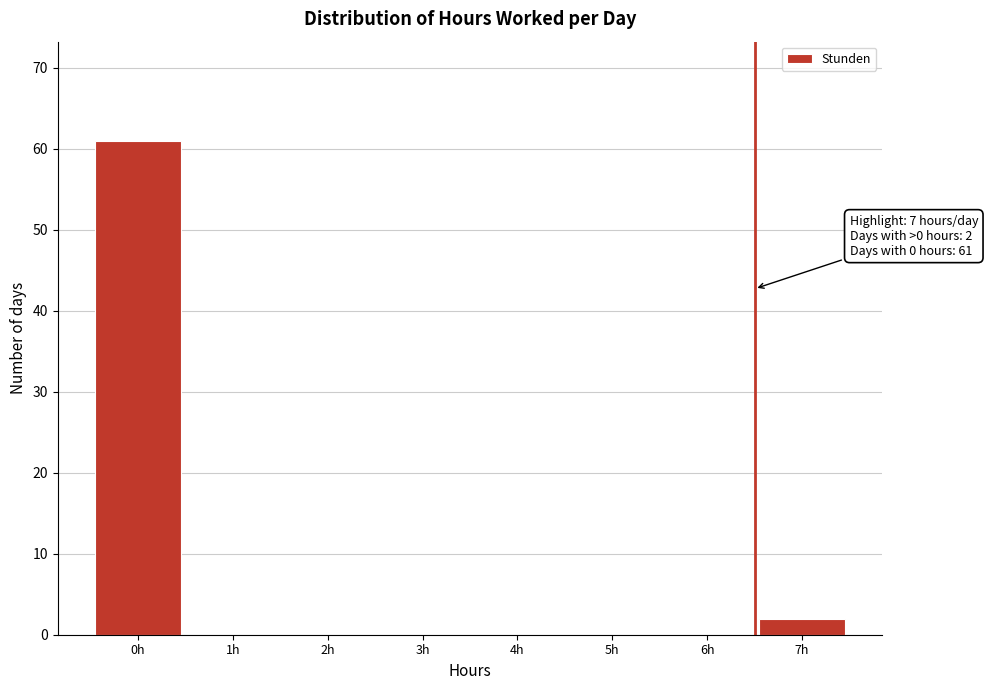

Reading right to left, transcribe all the data shown in this chart.

7h=2	6h=0	5h=0	4h=0	3h=0	2h=0	1h=0	0h=61